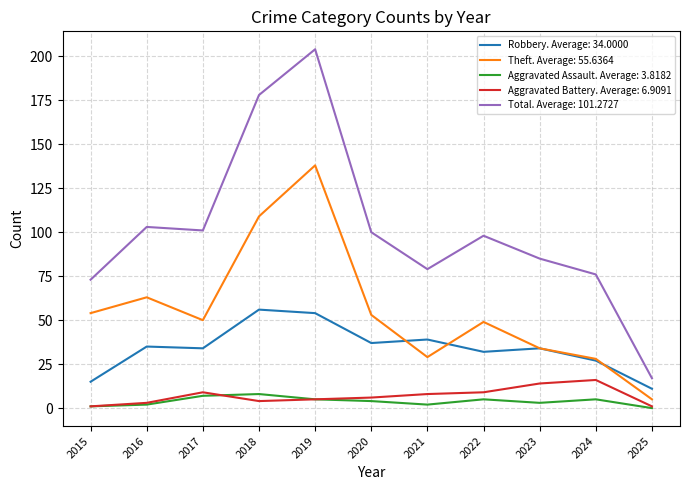

Which series has the largest range (max minus min)?

Total. Average: 101.2727